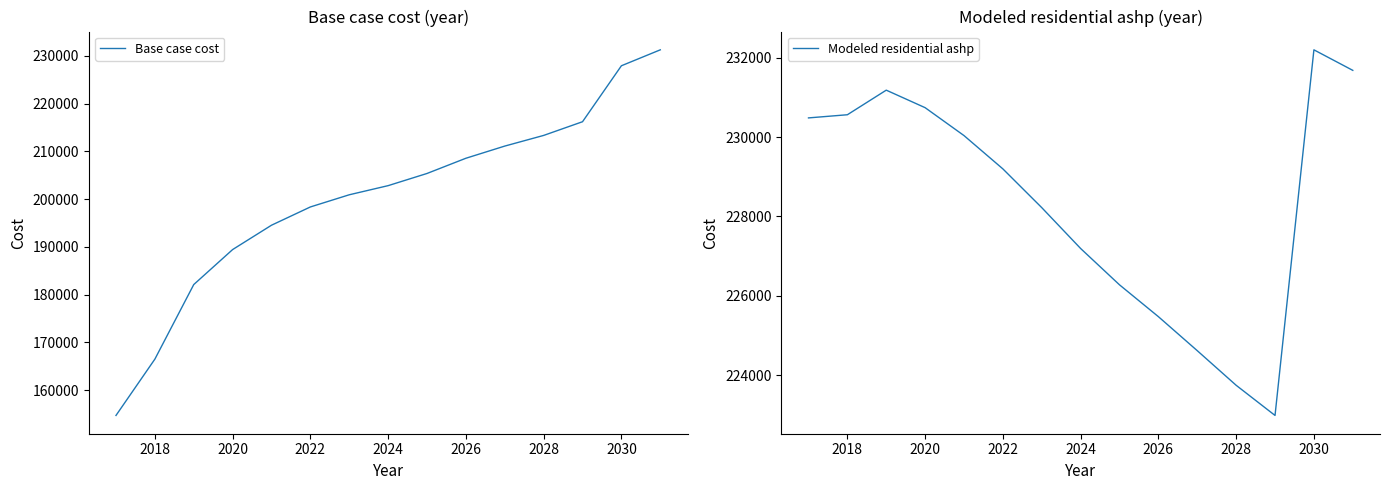

True or false: Base case cost has a value of 213333.9 at 2028.

True